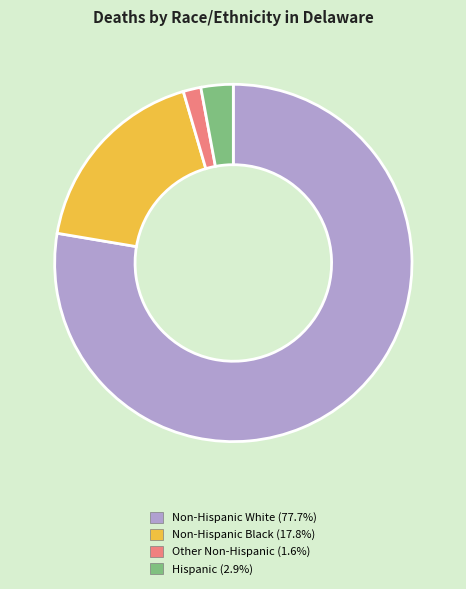

Do Non-Hispanic Black and Hispanic together represent more than half of the pie?

No